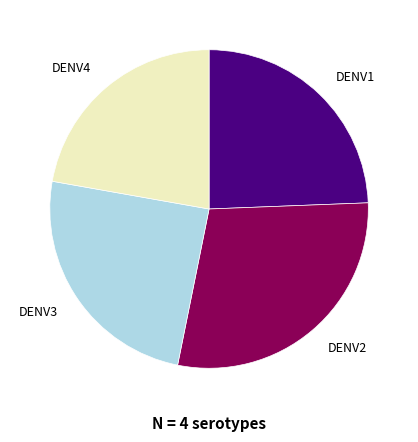

Count the number of slices in the pie.

4